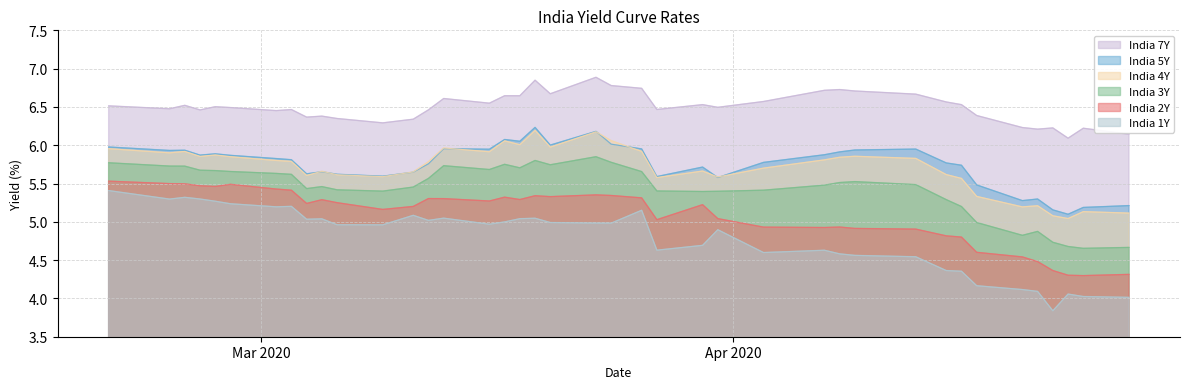

What are all the series names shown in the legend?

India 7Y, India 5Y, India 4Y, India 3Y, India 2Y, India 1Y